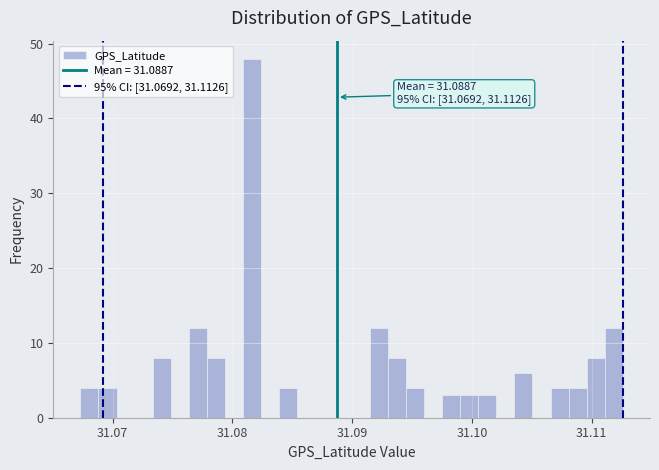

Read against the x-axis, roughly where is the centre of the tallest bar?

31.082